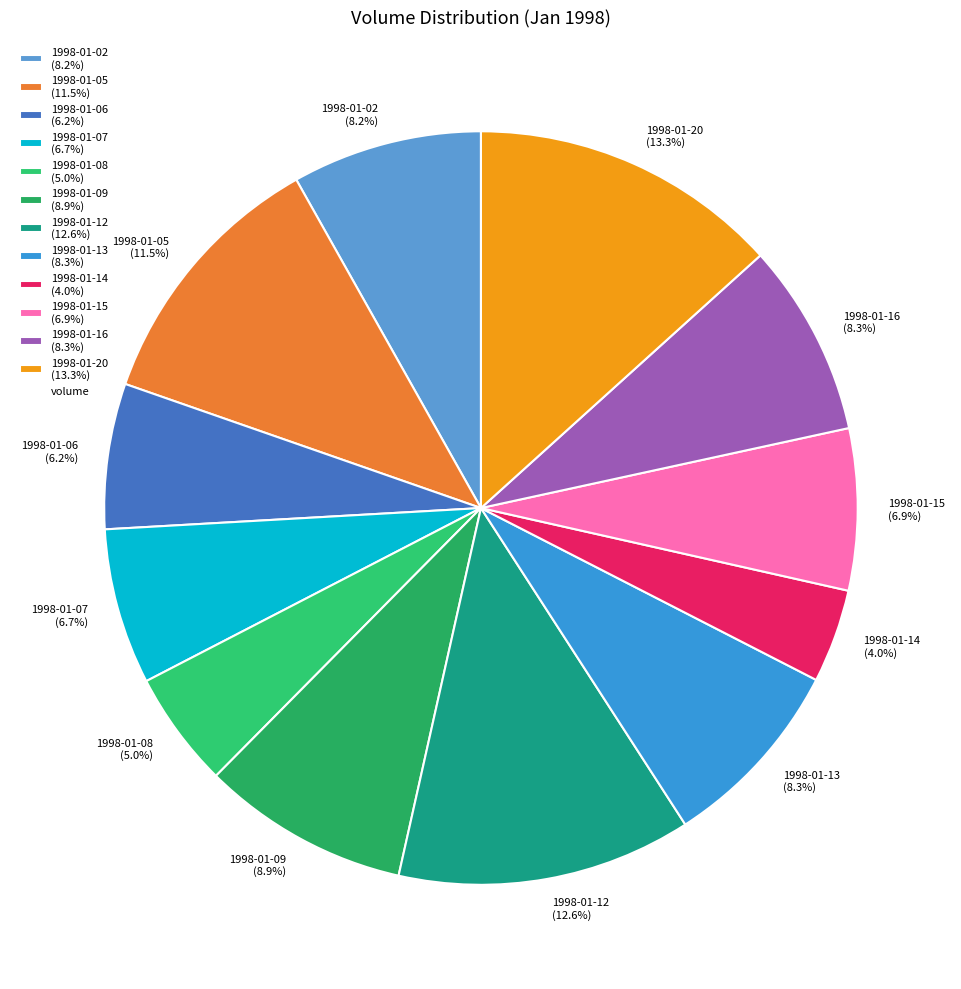

How many segments does this pie chart have?

12